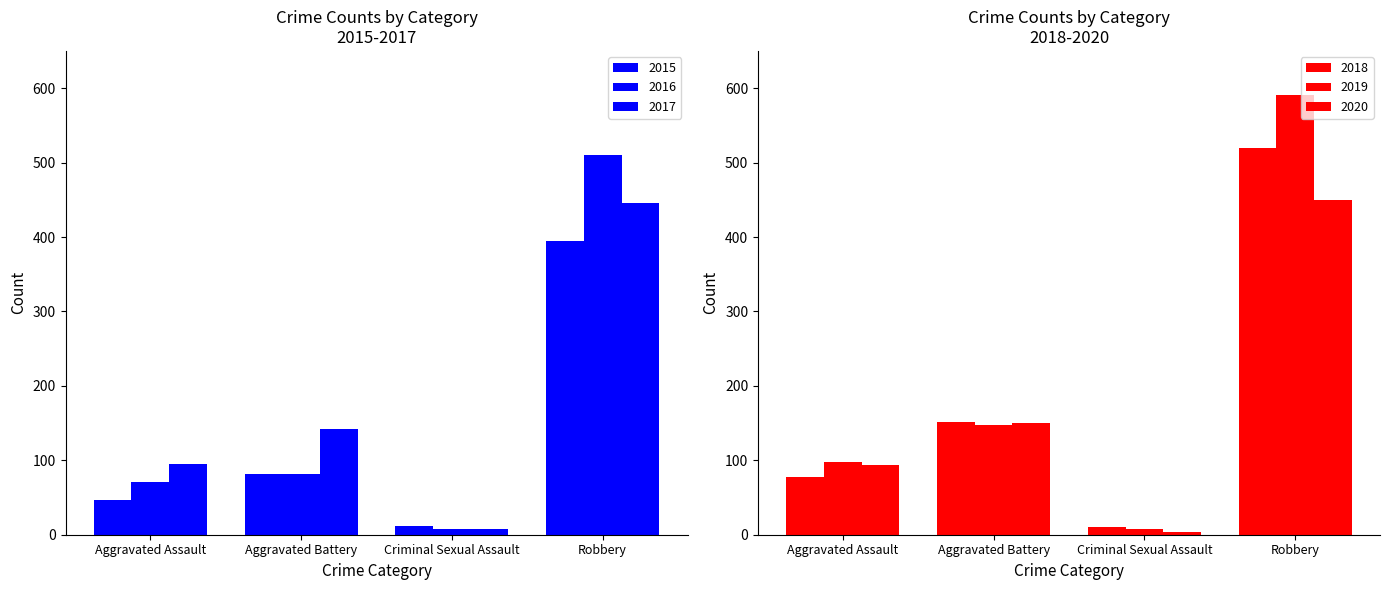

How many groups of bars are there?

4